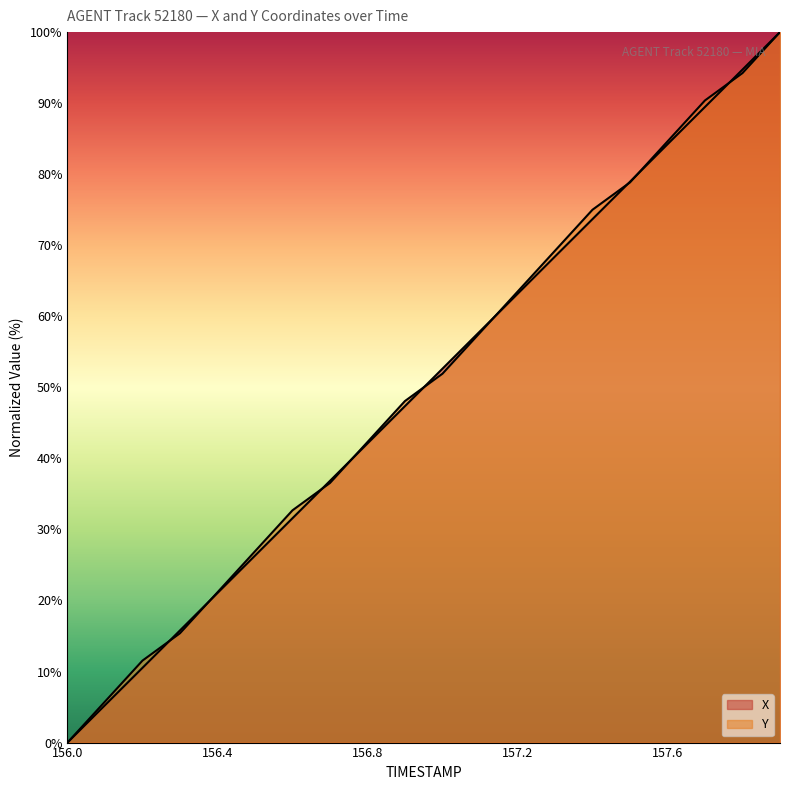

What is the sum of all Y values?

1005.8